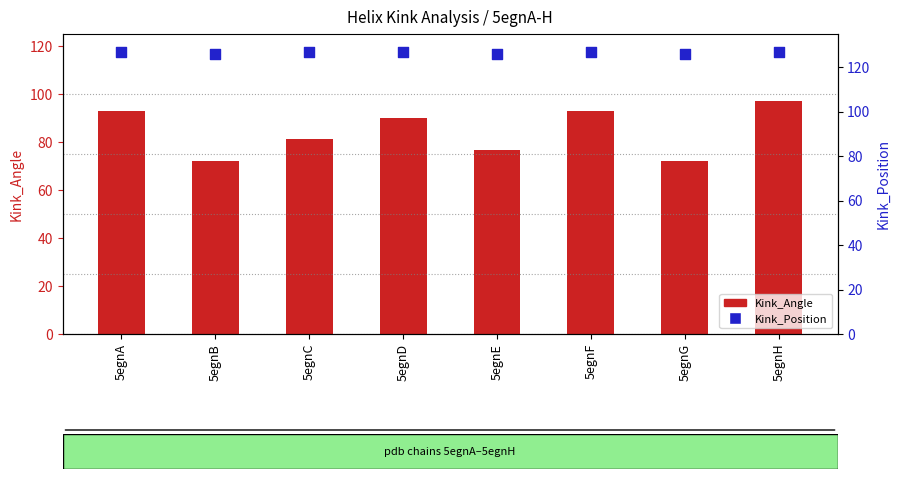

What are all the series names shown in the legend?

Kink_Angle, Kink_Position